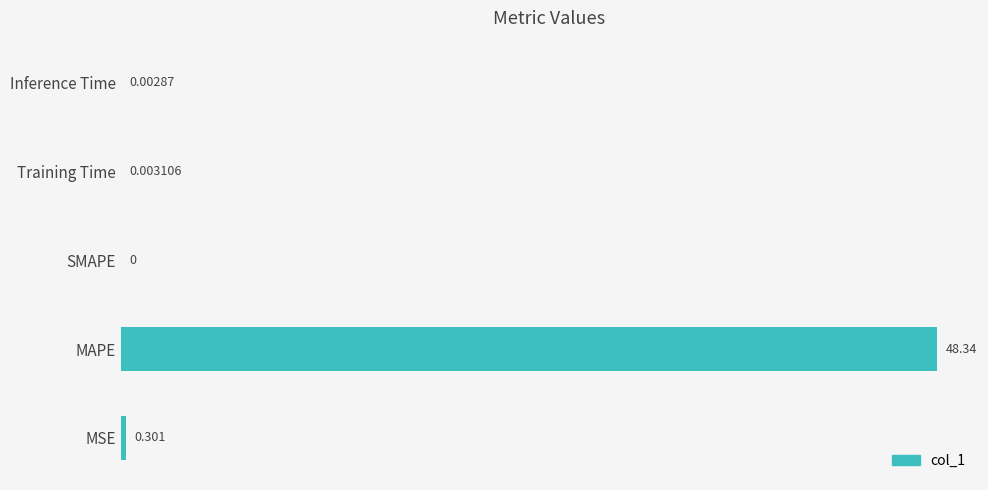

Count the number of categories in the chart.

5